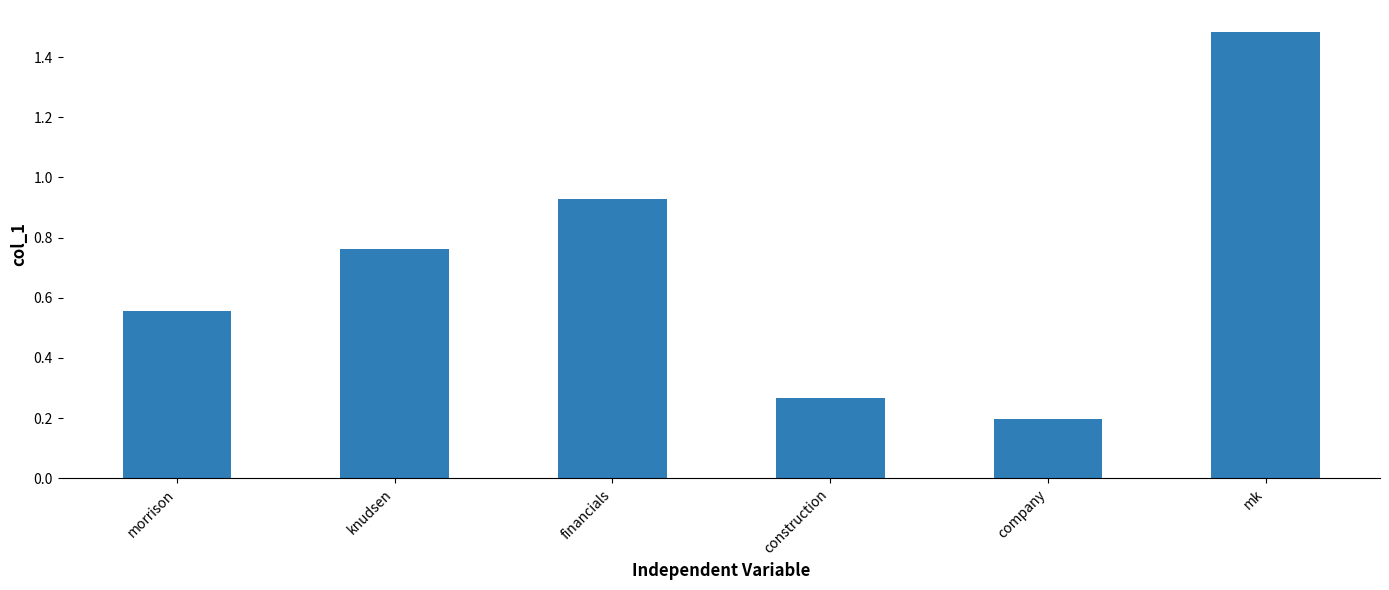

What is the label of the 5th bar from the right?

knudsen